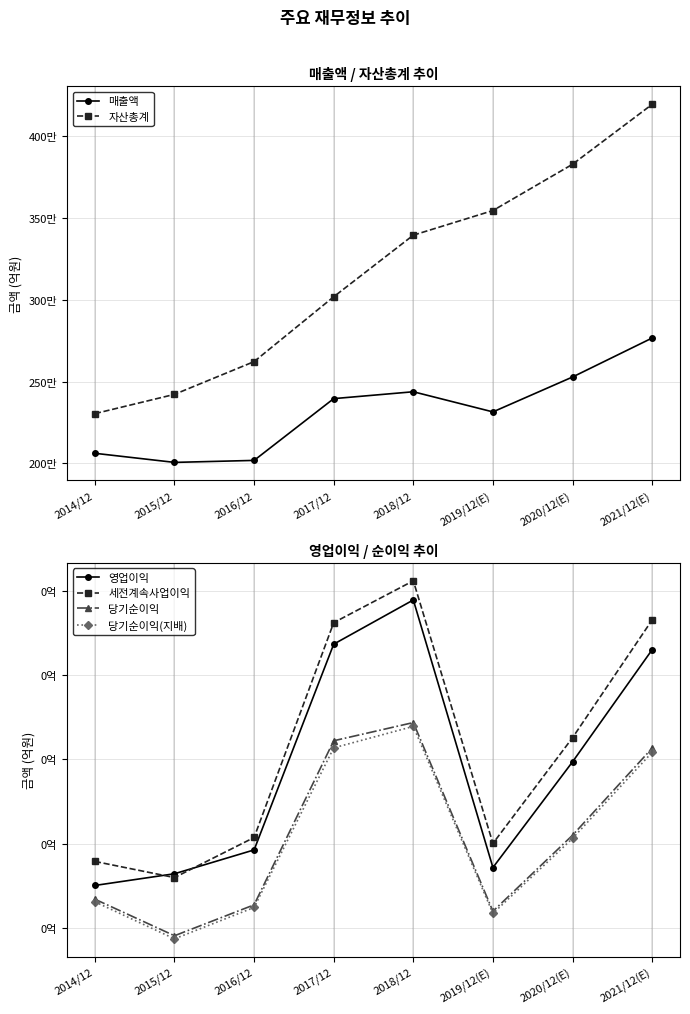

What is the label of the 5th point from the left?

2018/12